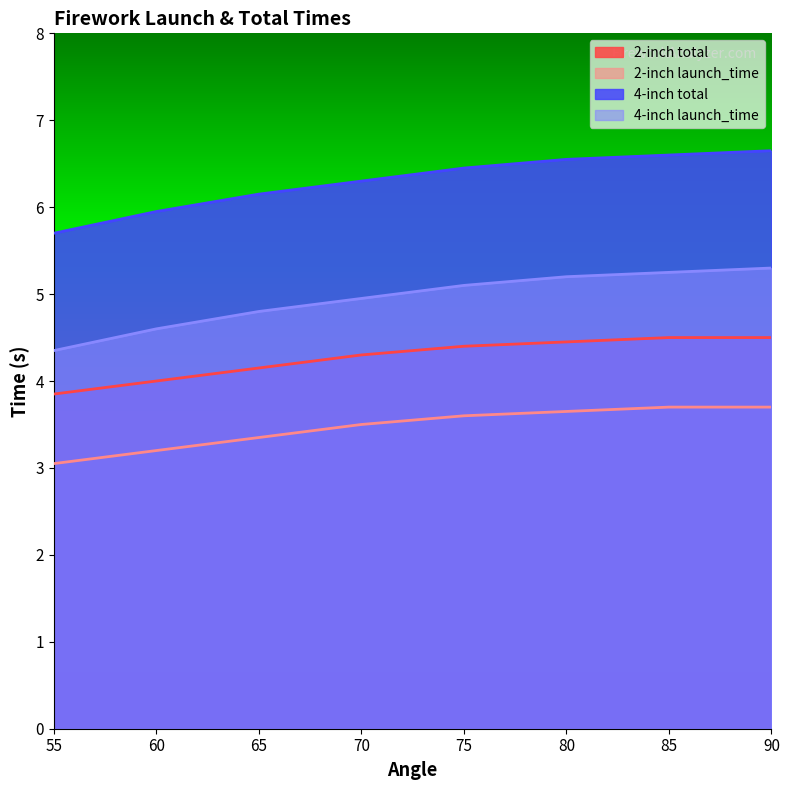

True or false: 2-inch total and 4-inch total intersect in this chart.

False